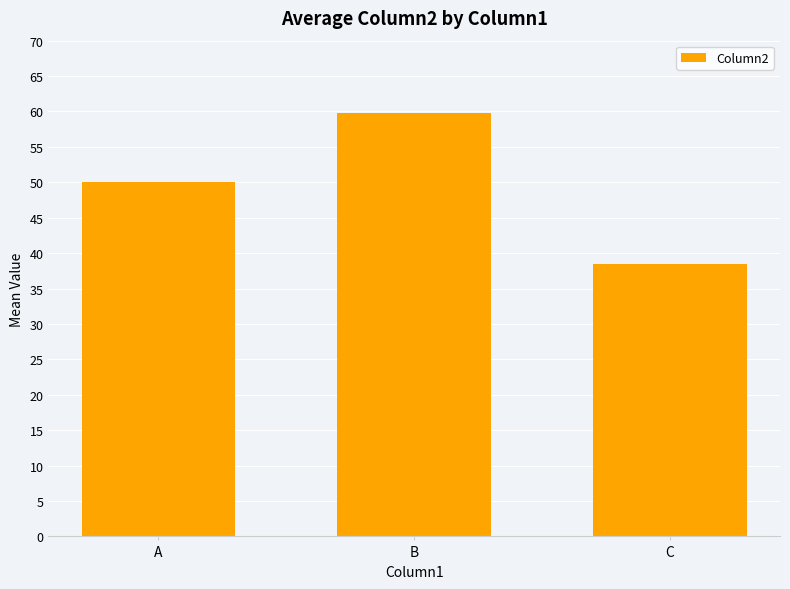

What is the maximum value shown in the chart?

59.8